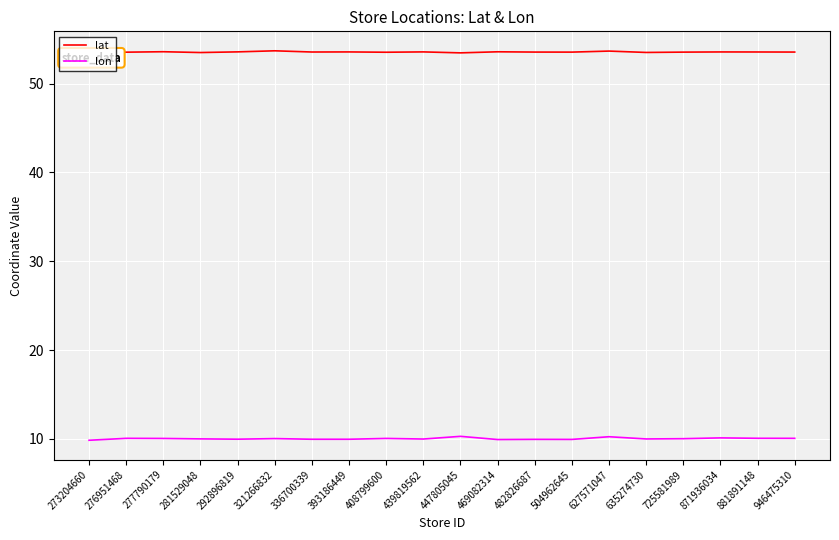

True or false: lat has a value of 18.5 at 336700339.

False